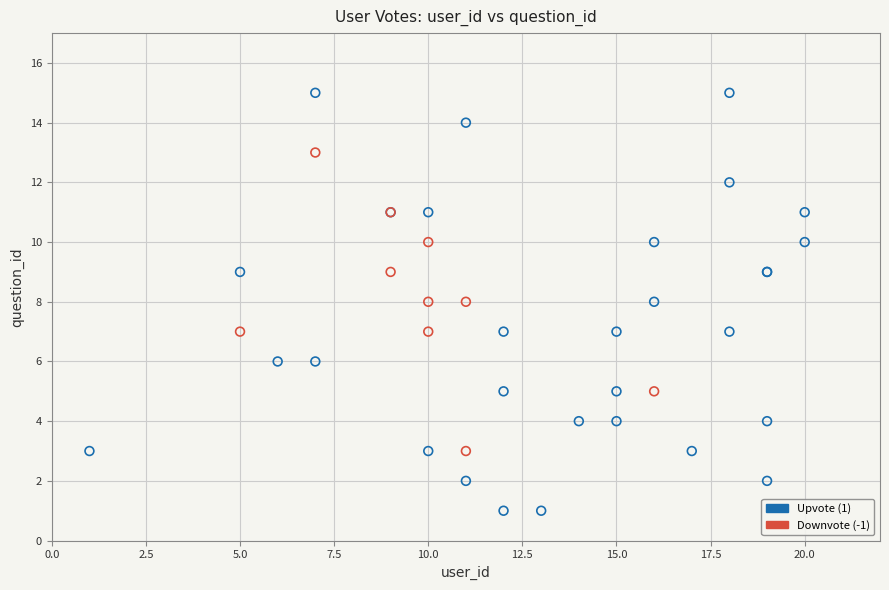

Which series contains the highest Y value?

Upvote (1)